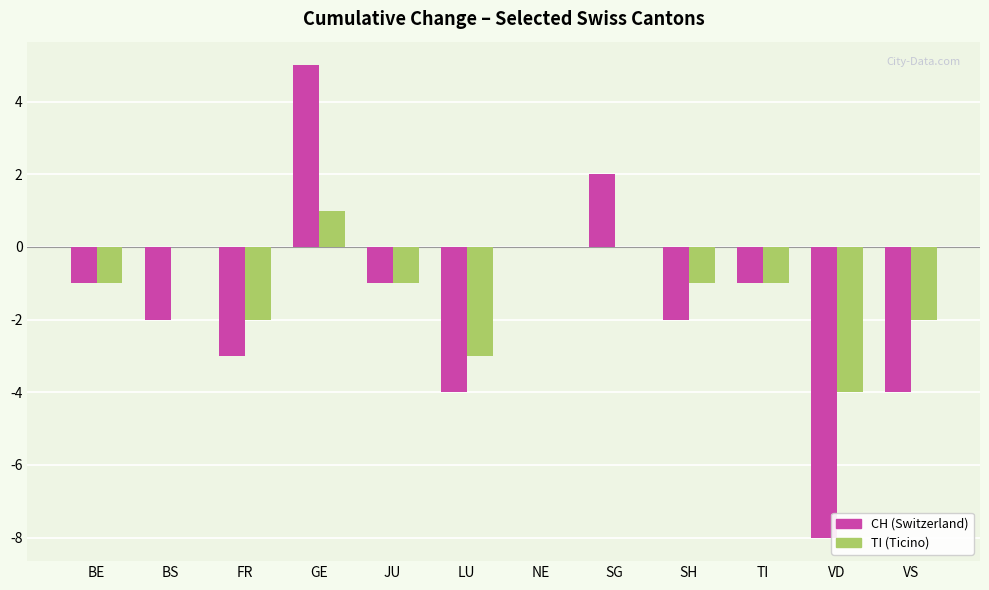

At which category is the sum across all series the highest?

GE